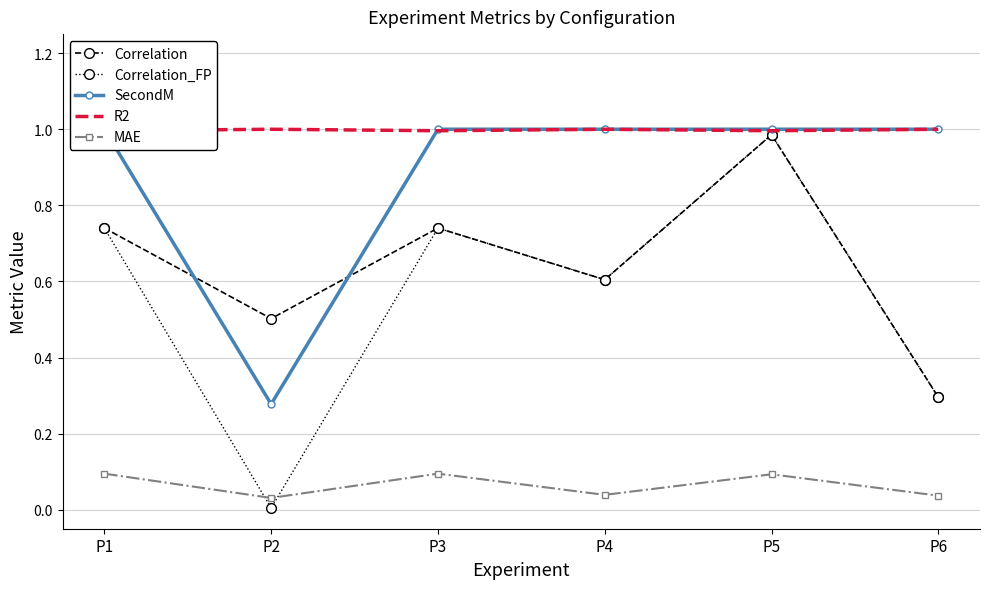

What is the sum of the MAE values at P1 and P6?

0.1